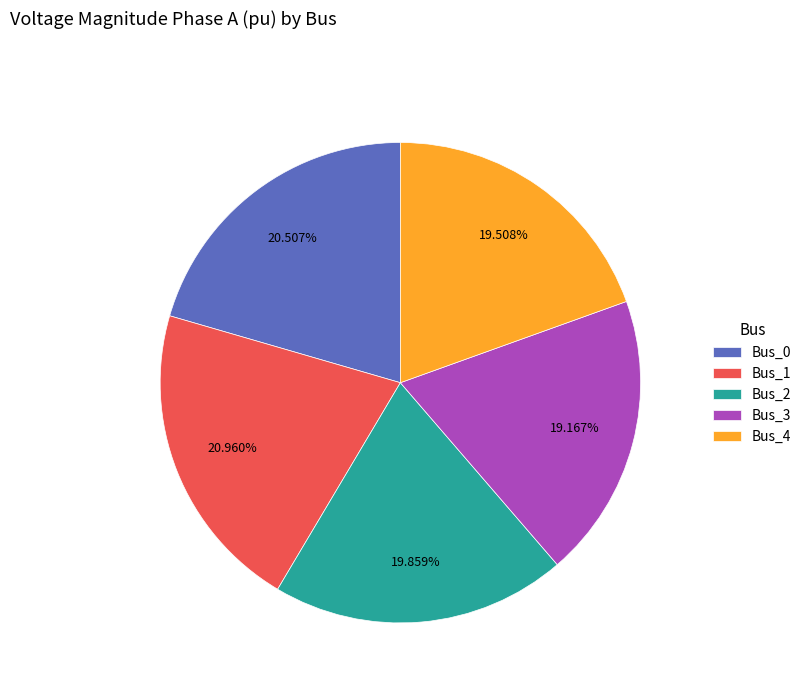

Do Bus_3 and Bus_4 together represent more than half of the pie?

No